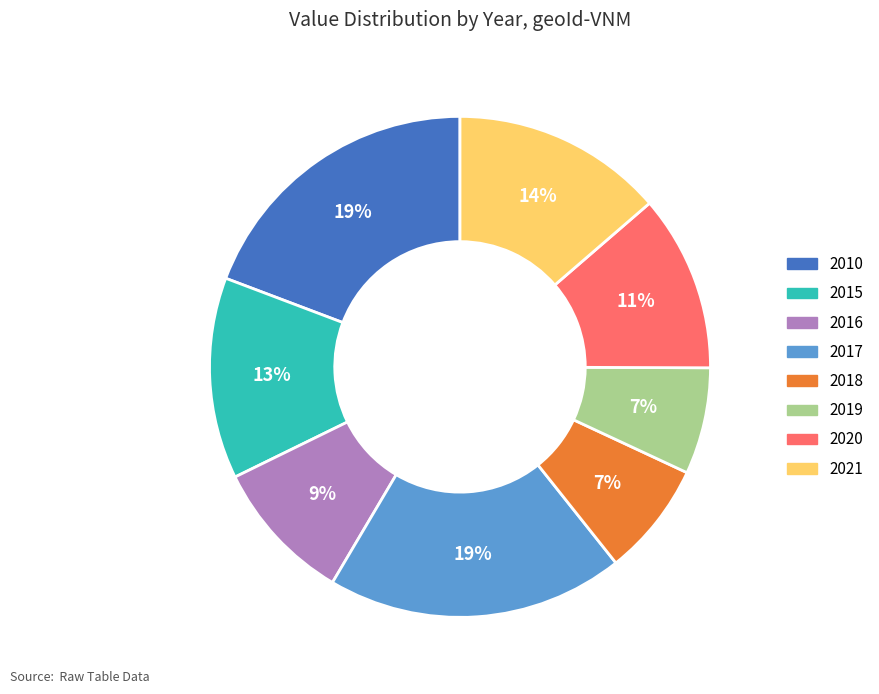

Approximately how many times larger is the value at 2016 compared to 2018?

1.3